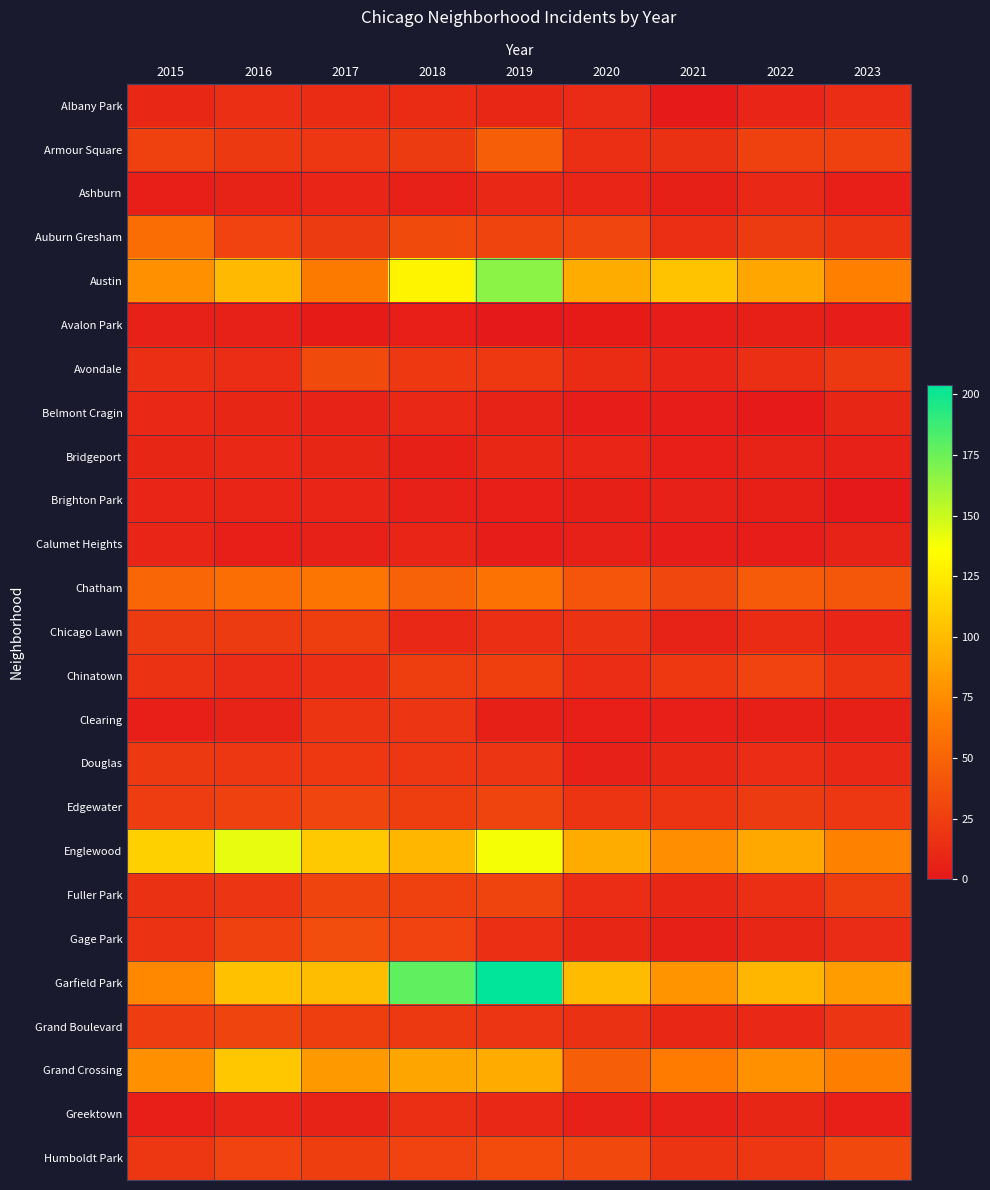

Reading left to right, transcribe all the data shown in this chart.

Albany Park: 2015=10	2016=15	2017=13	2018=13	2019=10	2020=12	2021=1	2022=8	2023=14
Armour Square: 2015=27	2016=22	2017=20	2018=23	2019=47	2020=15	2021=16	2022=27	2023=27
Ashburn: 2015=4	2016=7	2017=8	2018=6	2019=11	2020=8	2021=5	2022=11	2023=4
Auburn Gresham: 2015=56	2016=28	2017=23	2018=33	2019=29	2020=30	2021=15	2022=23	2023=18
Austin: 2015=78	2016=99	2017=65	2018=130	2019=167	2020=92	2021=104	2022=89	2023=68
Avalon Park: 2015=6	2016=6	2017=2	2018=4	2019=0	2020=2	2021=3	2022=5	2023=3
Avondale: 2015=15	2016=14	2017=33	2018=21	2019=21	2020=13	2021=8	2022=15	2023=22
Belmont Cragin: 2015=11	2016=9	2017=7	2018=11	2019=7	2020=3	2021=3	2022=1	2023=9
Bridgeport: 2015=9	2016=11	2017=9	2018=5	2019=10	2020=8	2021=4	2022=7	2023=6
Brighton Park: 2015=8	2016=8	2017=8	2018=6	2019=4	2020=5	2021=6	2022=5	2023=0
Calumet Heights: 2015=8	2016=4	2017=6	2018=8	2019=3	2020=6	2021=3	2022=3	2023=7
Chatham: 2015=51	2016=57	2017=62	2018=48	2019=60	2020=40	2021=31	2022=44	2023=41
Chicago Lawn: 2015=23	2016=23	2017=25	2018=11	2019=15	2020=17	2021=7	2022=13	2023=8
Chinatown: 2015=17	2016=12	2017=15	2018=25	2019=26	2020=14	2021=21	2022=28	2023=18
Clearing: 2015=4	2016=7	2017=18	2018=19	2019=5	2020=4	2021=4	2022=5	2023=5
Douglas: 2015=22	2016=20	2017=21	2018=20	2019=19	2020=6	2021=10	2022=14	2023=11
Edgewater: 2015=24	2016=27	2017=30	2018=25	2019=29	2020=18	2021=18	2022=23	2023=20
Englewood: 2015=111	2016=142	2017=107	2018=98	2019=138	2020=92	2021=76	2022=90	2023=69
Fuller Park: 2015=16	2016=19	2017=29	2018=27	2019=29	2020=14	2021=10	2022=15	2023=25
Gage Park: 2015=17	2016=27	2017=35	2018=28	2019=15	2020=9	2021=5	2022=9	2023=12
Garfield Park: 2015=73	2016=103	2017=101	2018=178	2019=204	2020=100	2021=79	2022=98	2023=84
Grand Boulevard: 2015=24	2016=29	2017=25	2018=22	2019=19	2020=16	2021=10	2022=11	2023=19
Grand Crossing: 2015=77	2016=106	2017=82	2018=88	2019=91	2020=47	2021=66	2022=77	2023=67
Greektown: 2015=4	2016=8	2017=7	2018=15	2019=11	2020=6	2021=6	2022=9	2023=4
Humboldt Park: 2015=20	2016=28	2017=25	2018=28	2019=34	2020=32	2021=18	2022=20	2023=32